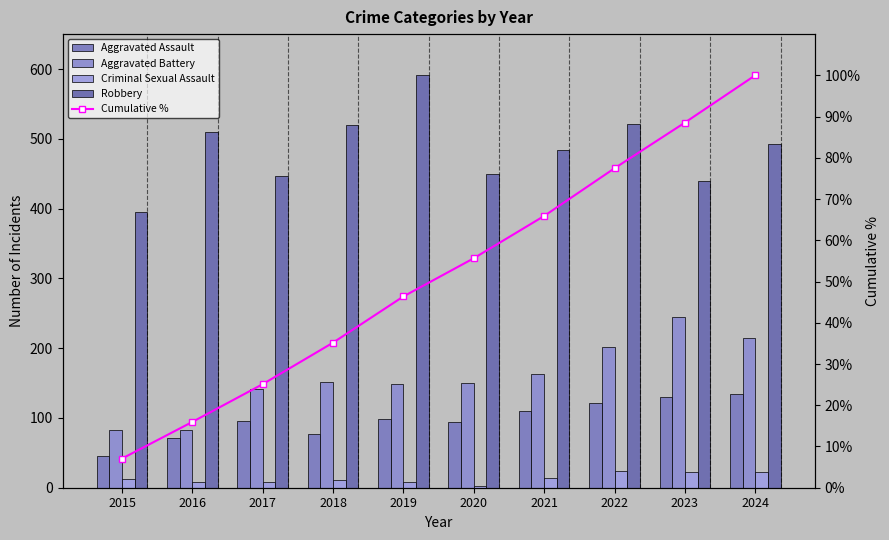

The value of Robbery at 2024 is 493.0. True or false?

True